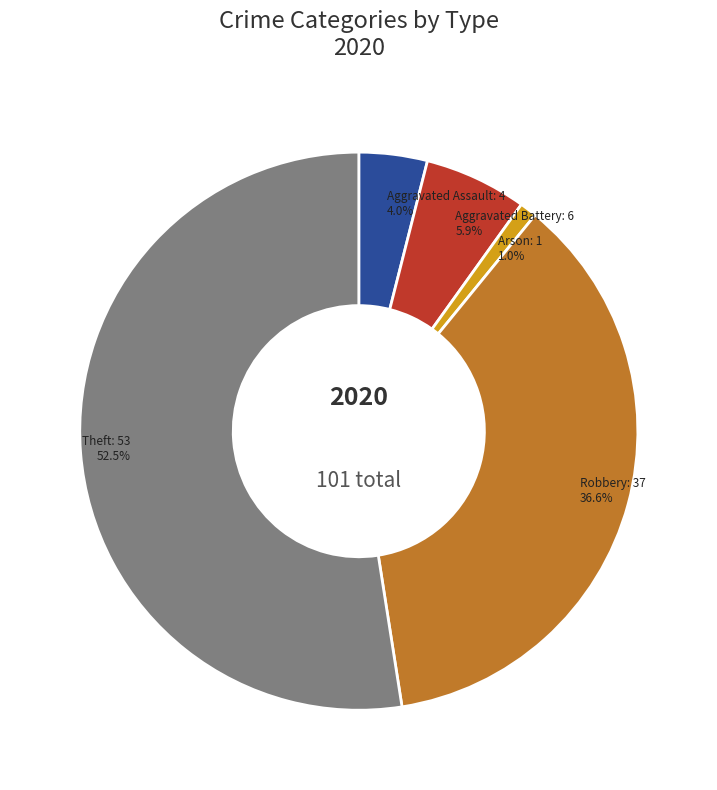

What percentage is NOT represented by Arson?

99.0%